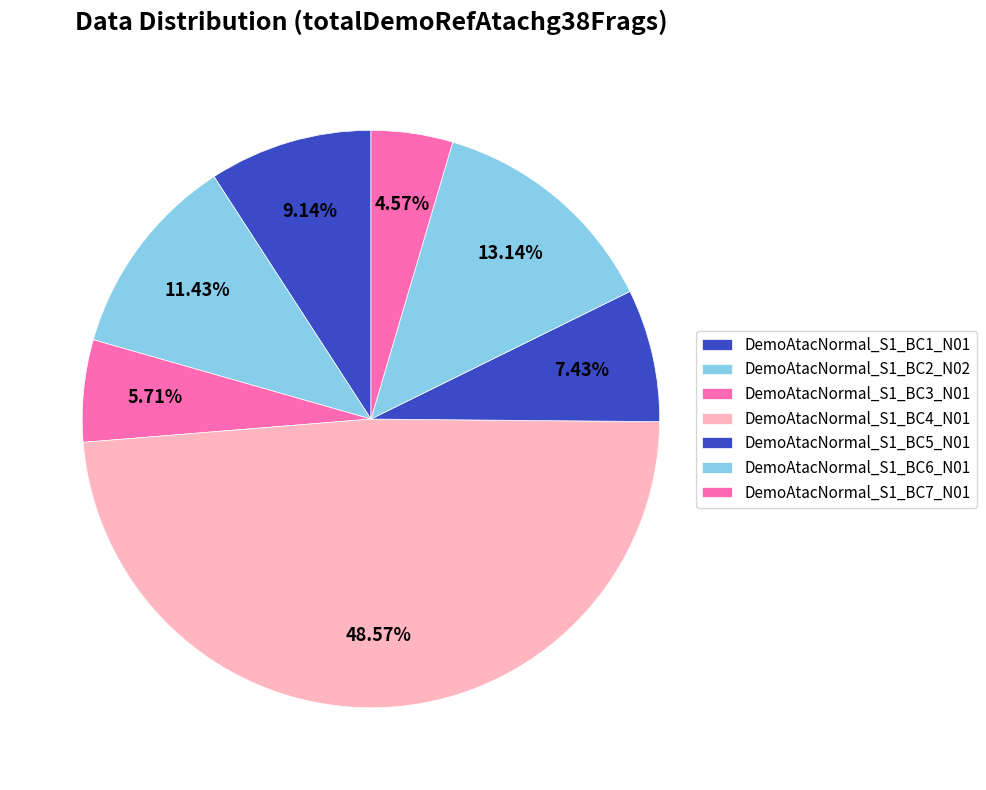

Do DemoAtacNormal_S1_BC2_N02 and DemoAtacNormal_S1_BC5_N01 together represent more than half of the pie?

No